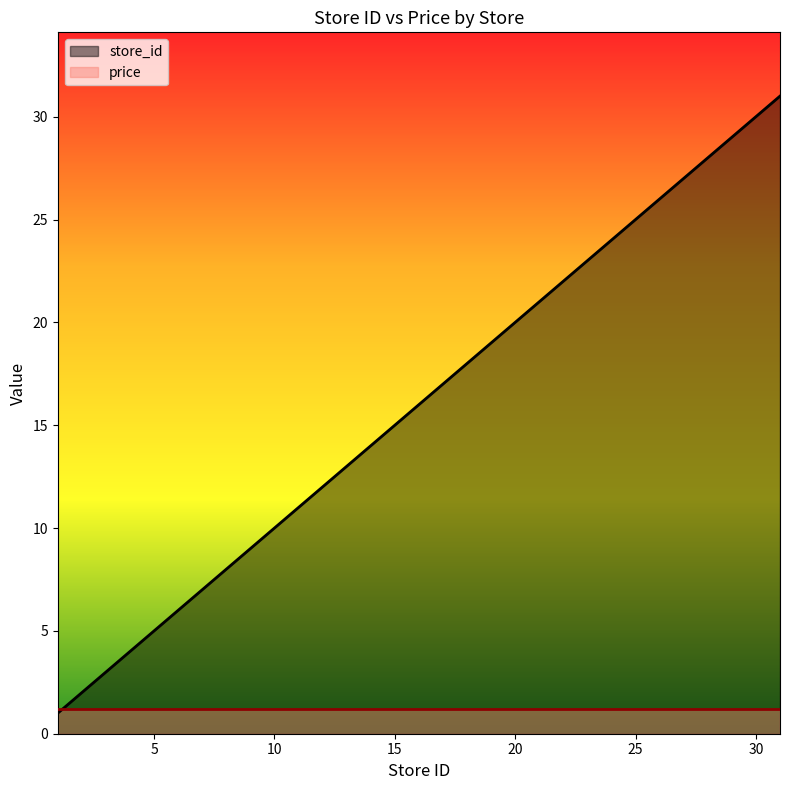

True or false: store_id has a value of 5.0 at 5.

True